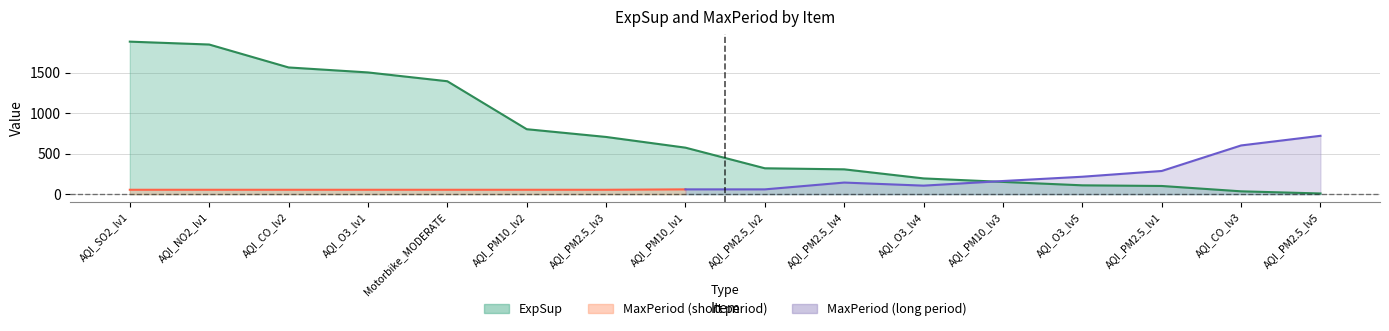

Which category has the highest value across all series?

AQI_SO2_lv1